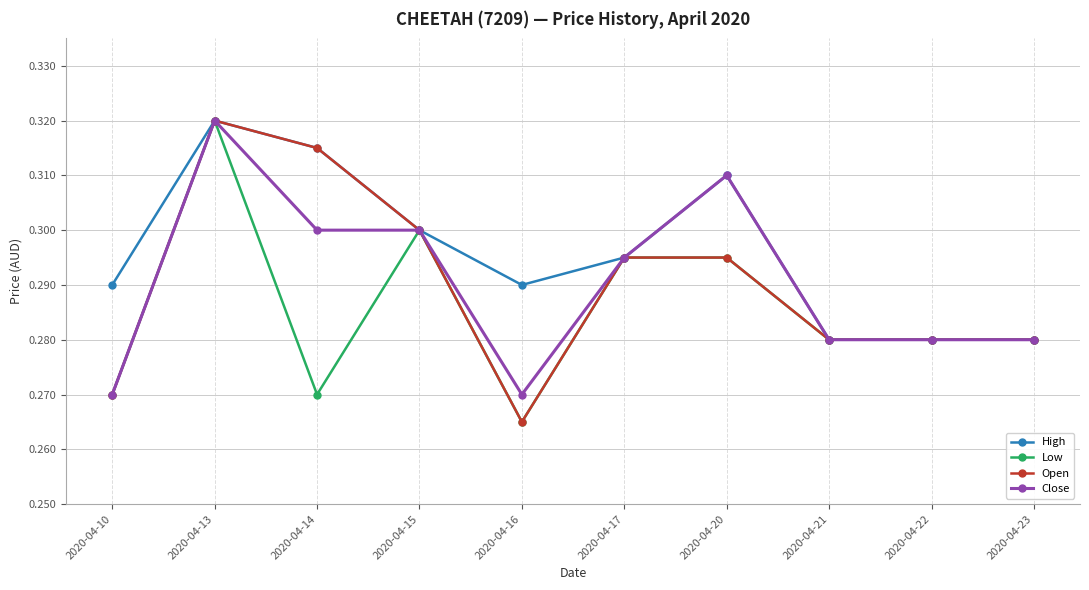

At which category does Close reach its first local peak?

2020-04-13